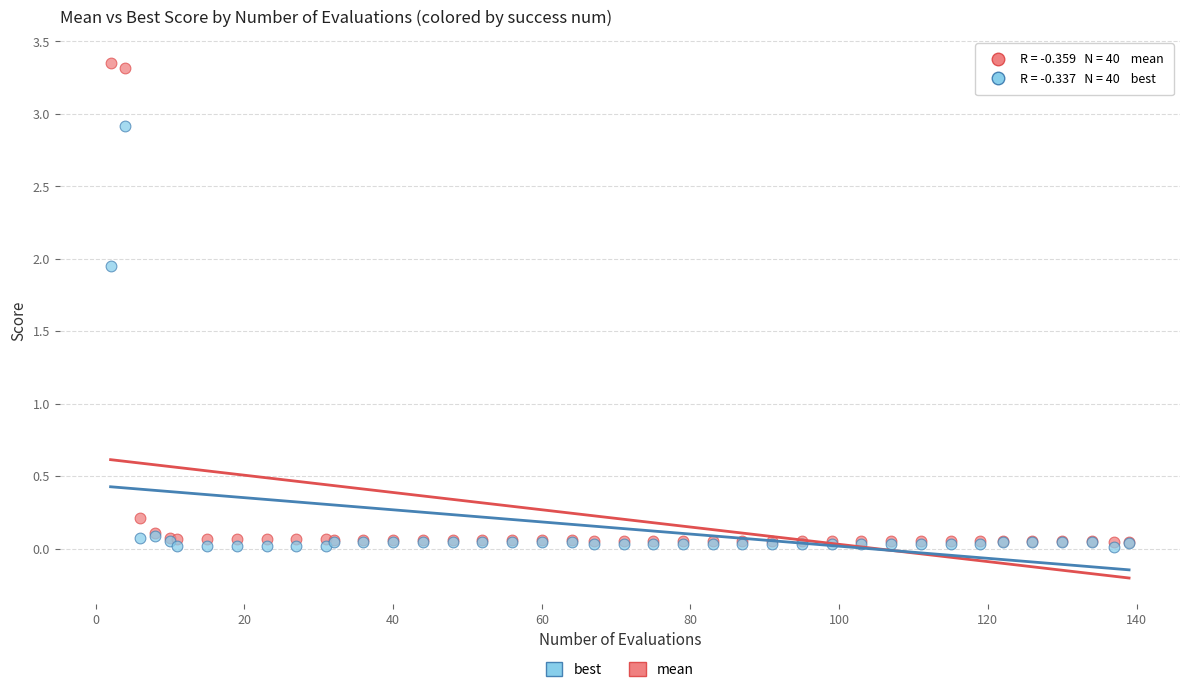

Which series has the widest spread of Y values?

mean